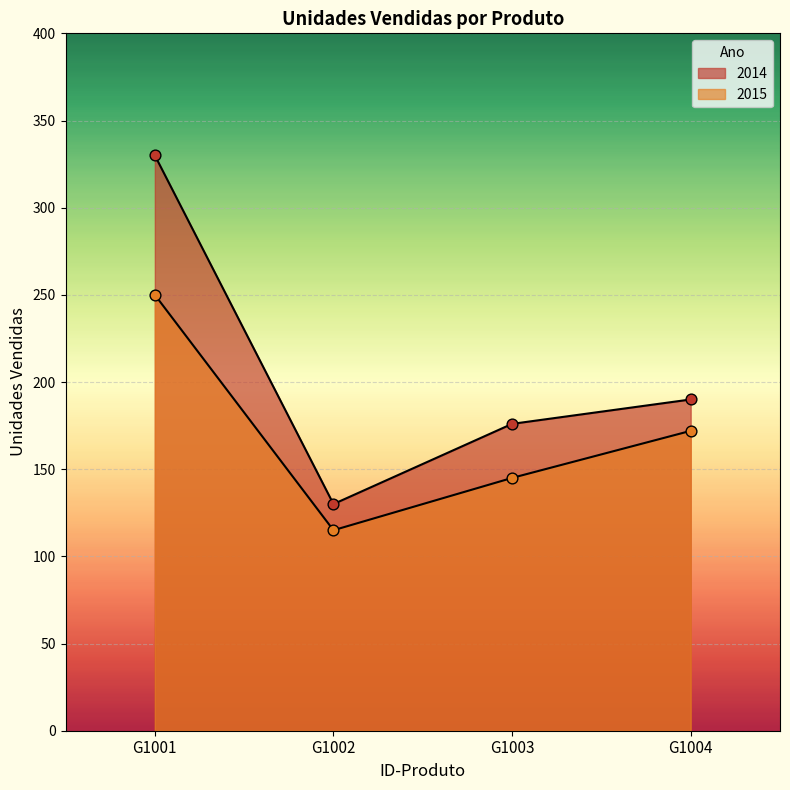

Which series reaches the maximum Y coordinate?

2014